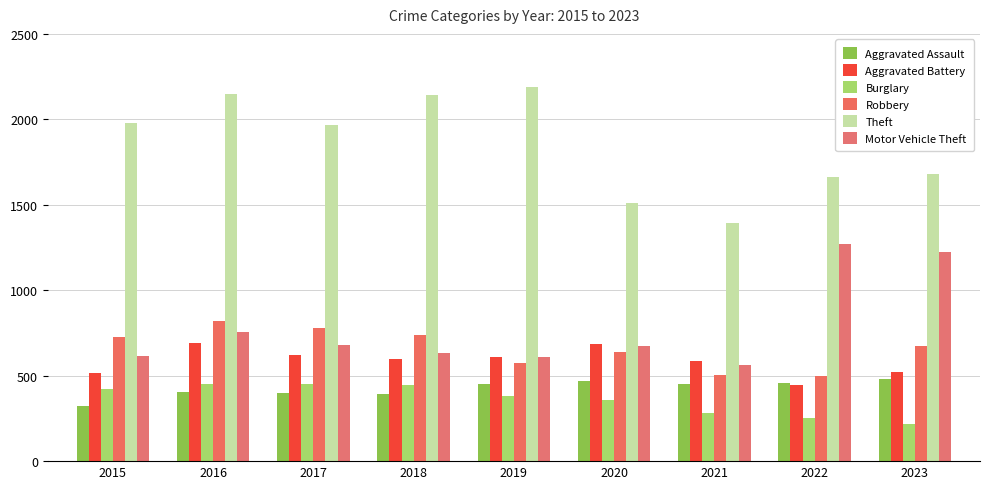

What is the value of the Burglary bar at the 3rd from the left?

453